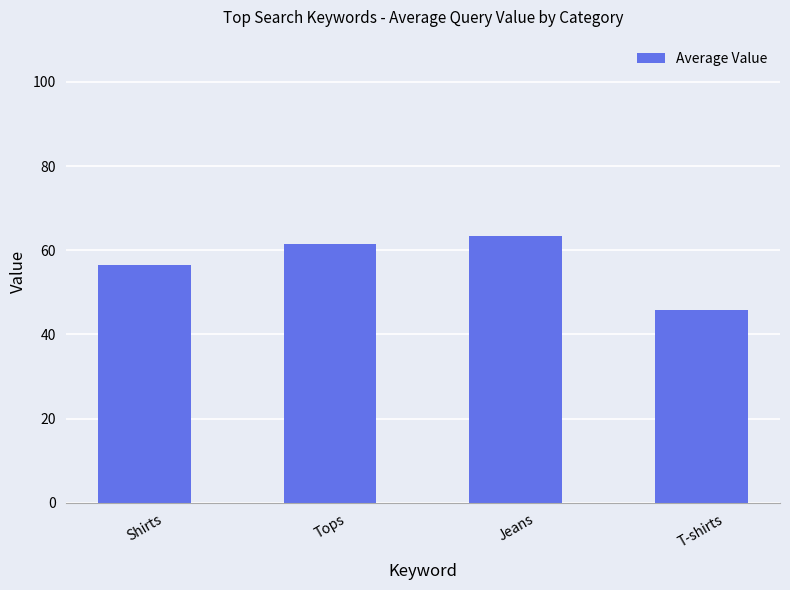

What is the value of the 4th bar from the left?

45.8